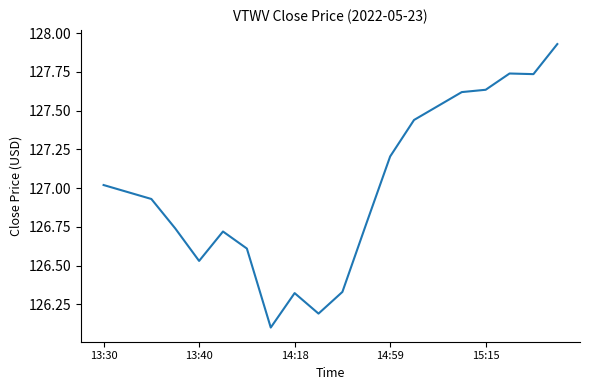

What is the minimum value shown in the chart?

126.1